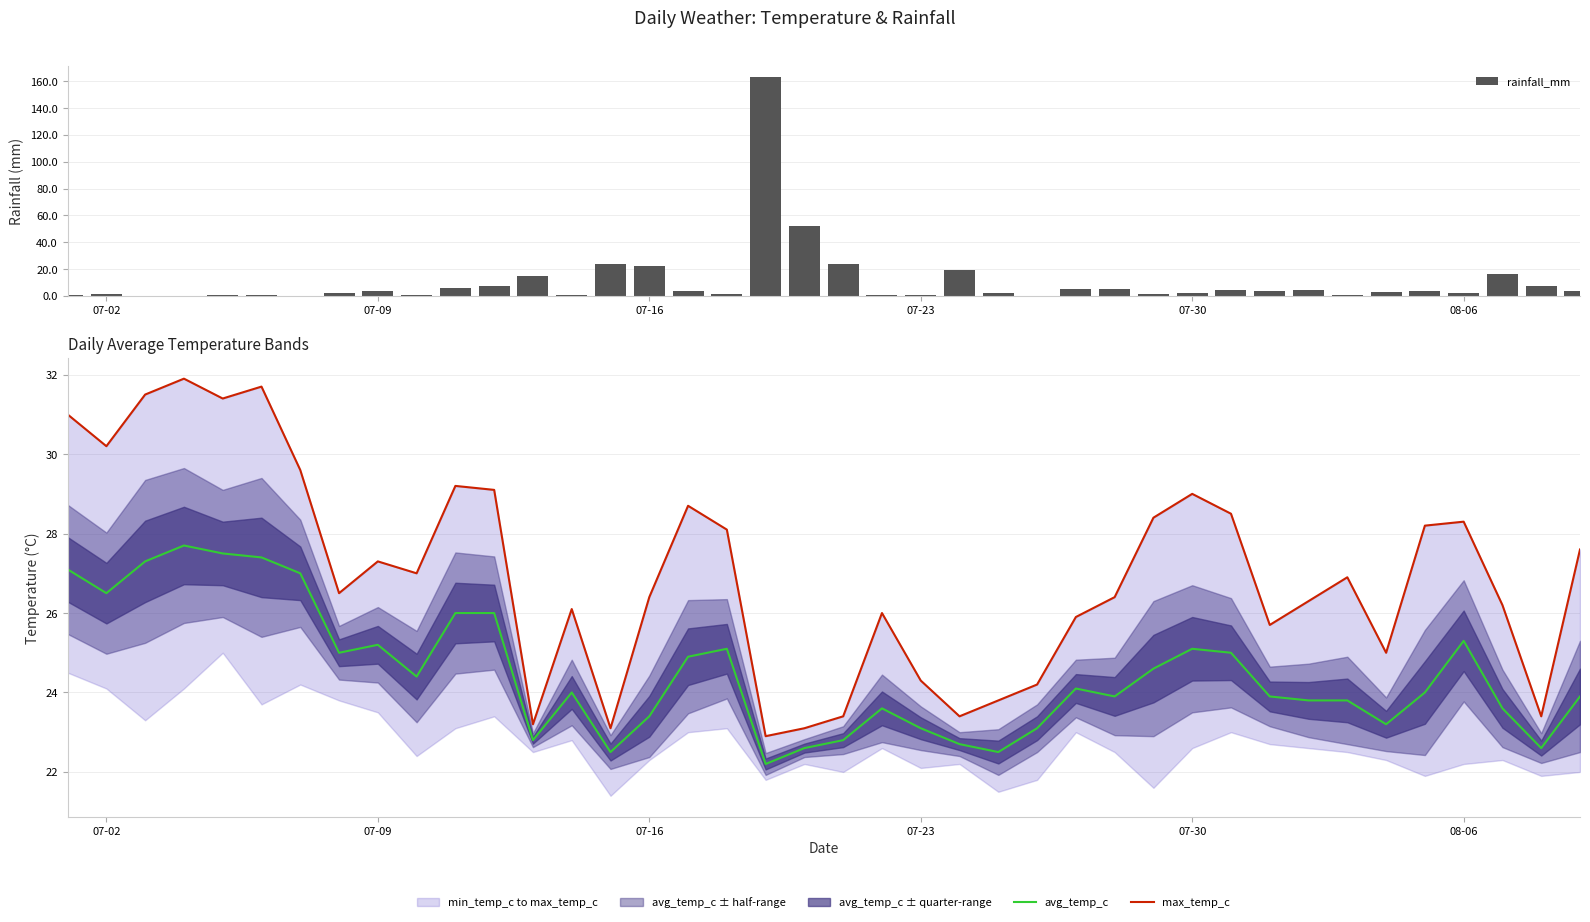

What is the highest value of the rainfall_mm series?

162.9